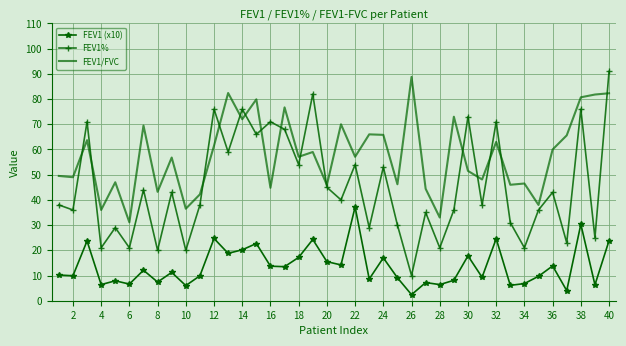

Rank the series by their average value, from lowest to highest.

FEV1 (x10), FEV1%, FEV1/FVC